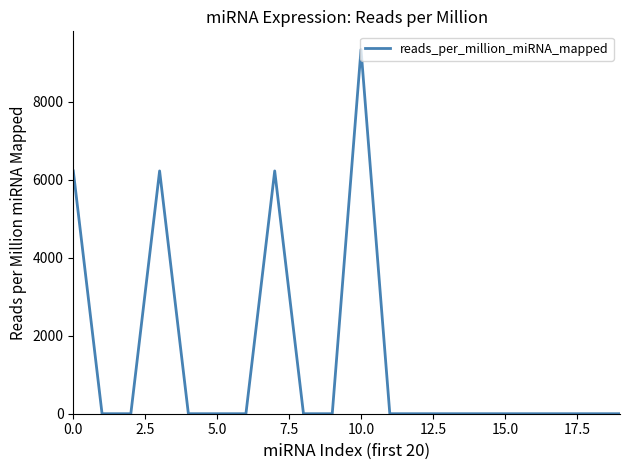

True or false: there are more than 1 points higher than both neighbors.

True